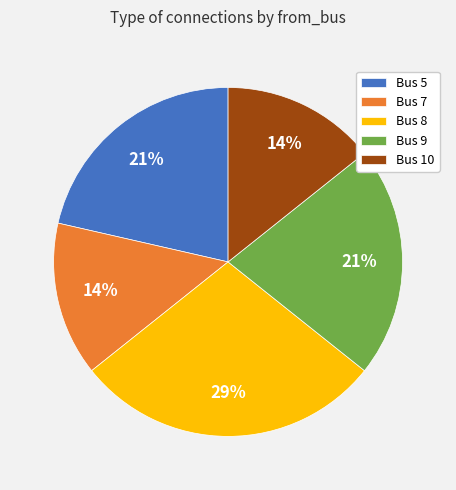

To the nearest percent, what is the difference between the Bus 5 and Bus 7 slice percentages?

7%